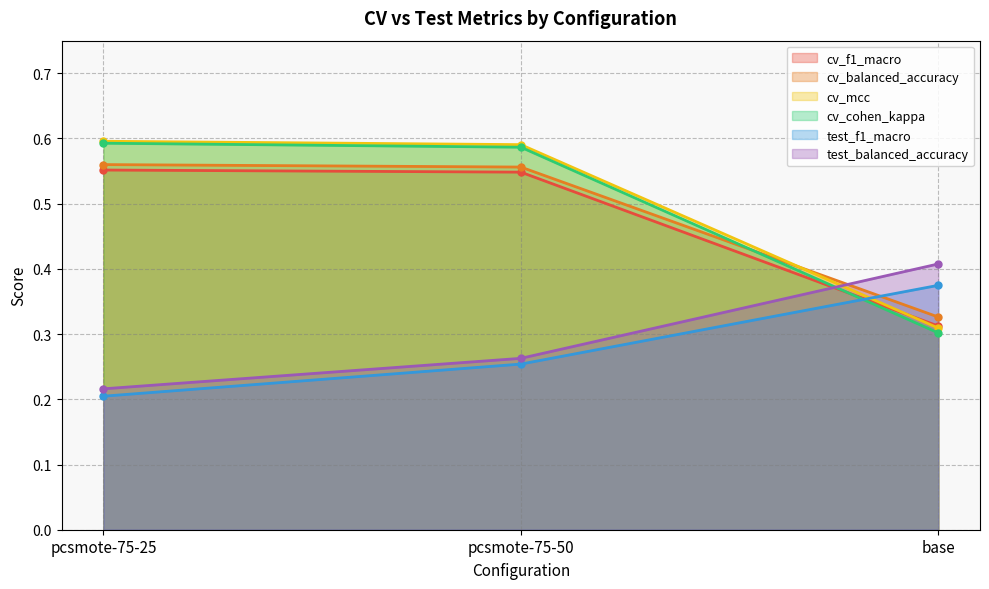

Does the chart have visible grid lines?

Yes